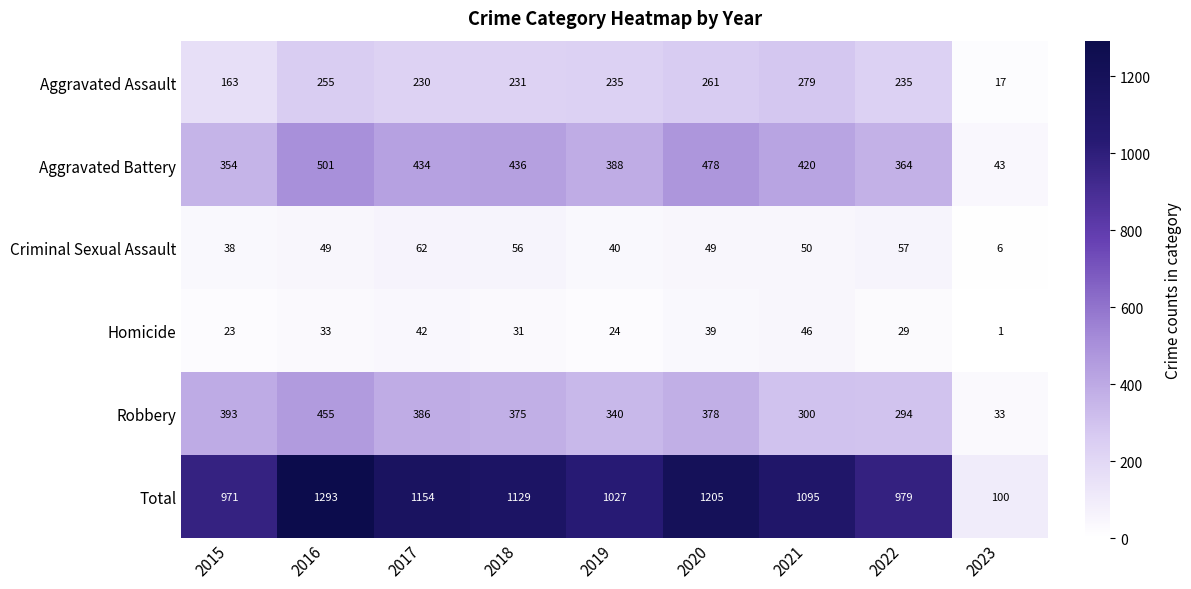

Which series has the largest total across all categories?

Total